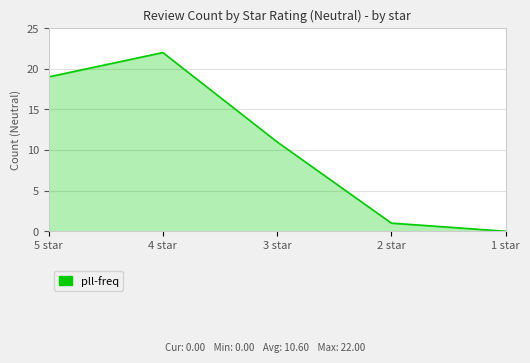

Where is the first local maximum?

4 star